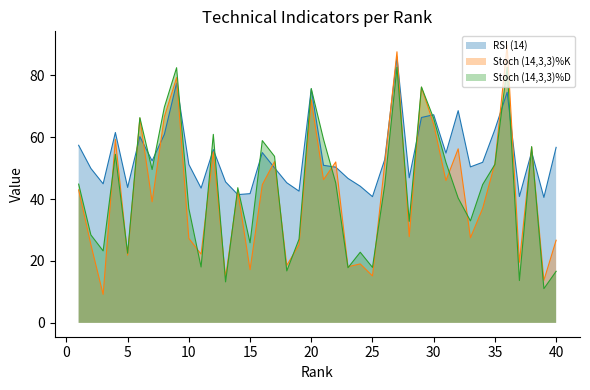

How many lines are shown in the chart?

3